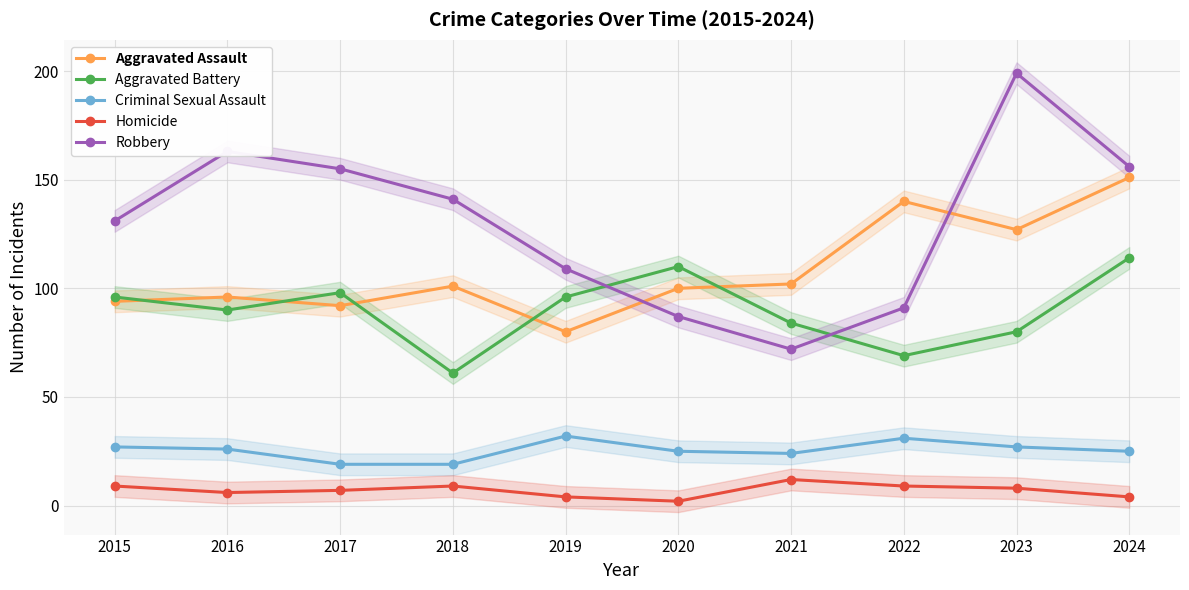

Reading left to right, transcribe all the data shown in this chart.

Aggravated Assault: 94	96	92	101	80	100	102	140	127	151
Aggravated Battery: 96	90	98	61	96	110	84	69	80	114
Criminal Sexual Assault: 27	26	19	19	32	25	24	31	27	25
Homicide: 9	6	7	9	4	2	12	9	8	4
Robbery: 131	163	155	141	109	87	72	91	199	156